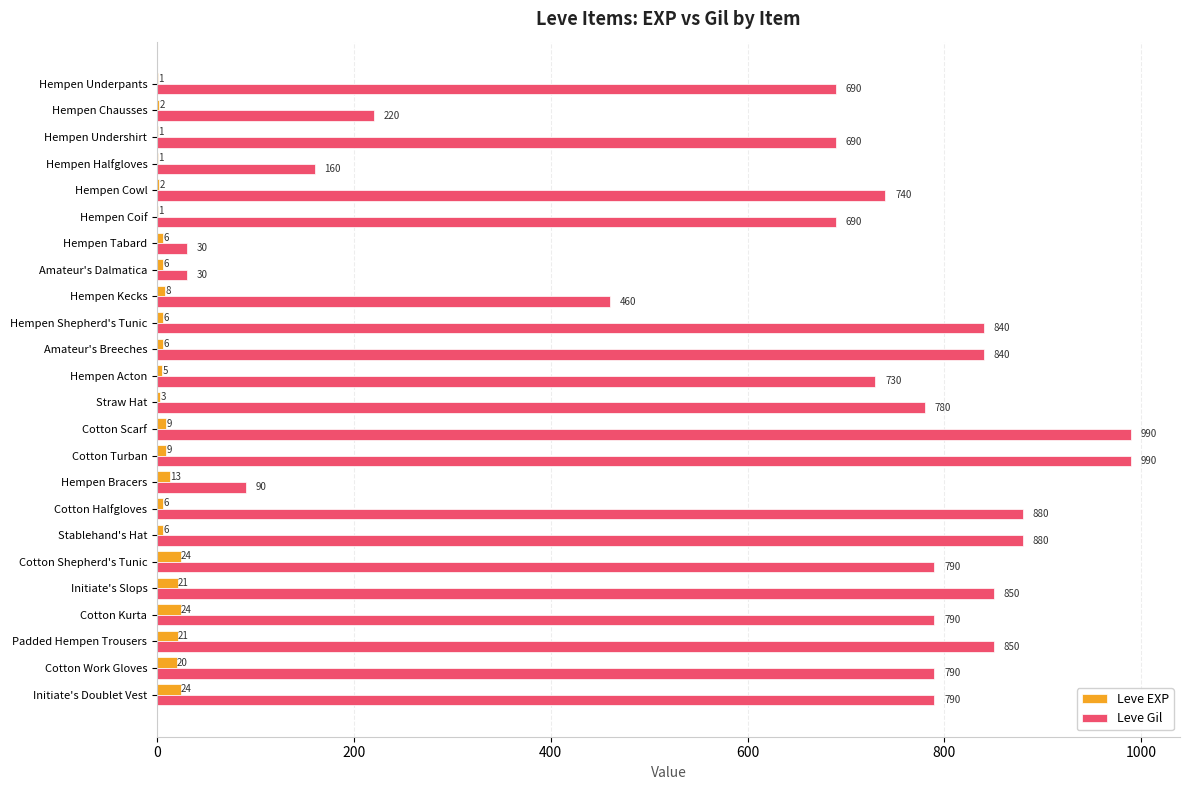

Between Hempen Cowl and Amateur's Dalmatica, which series saw the biggest shift?

Leve Gil